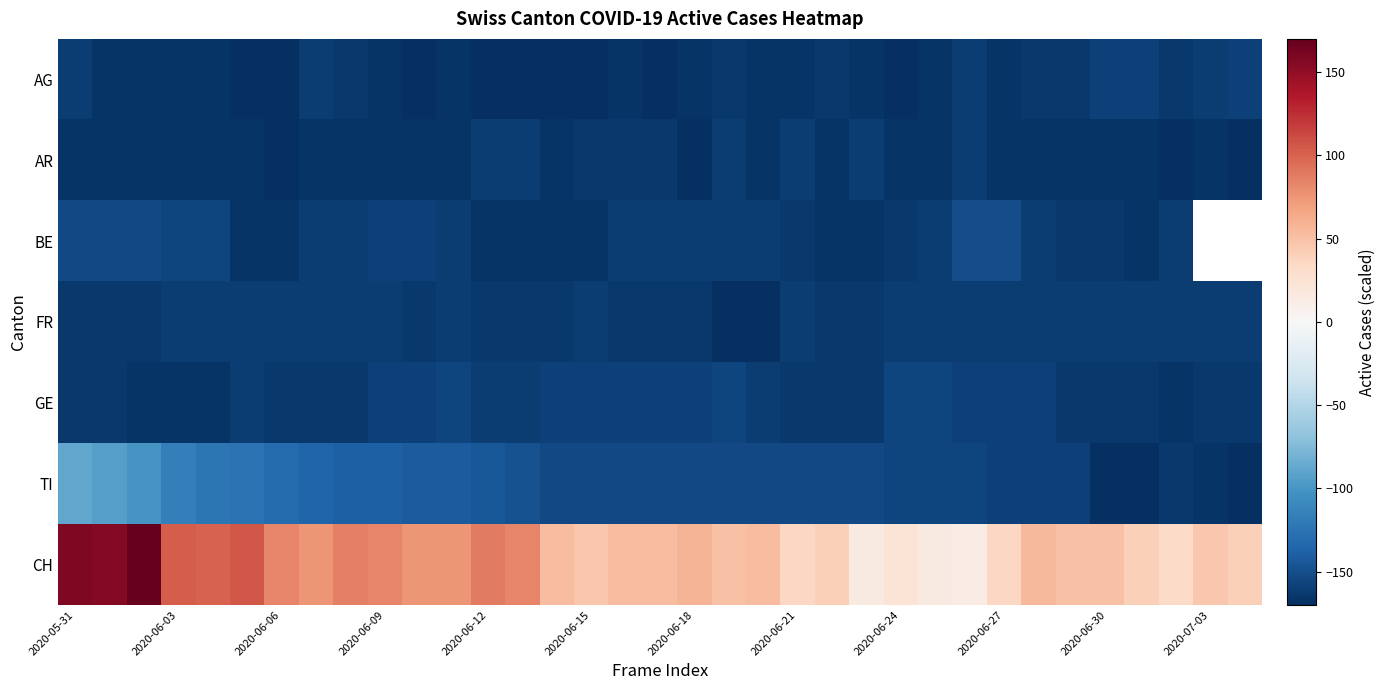

The value of AR at 2020-06-09 is -167.2. True or false?

True